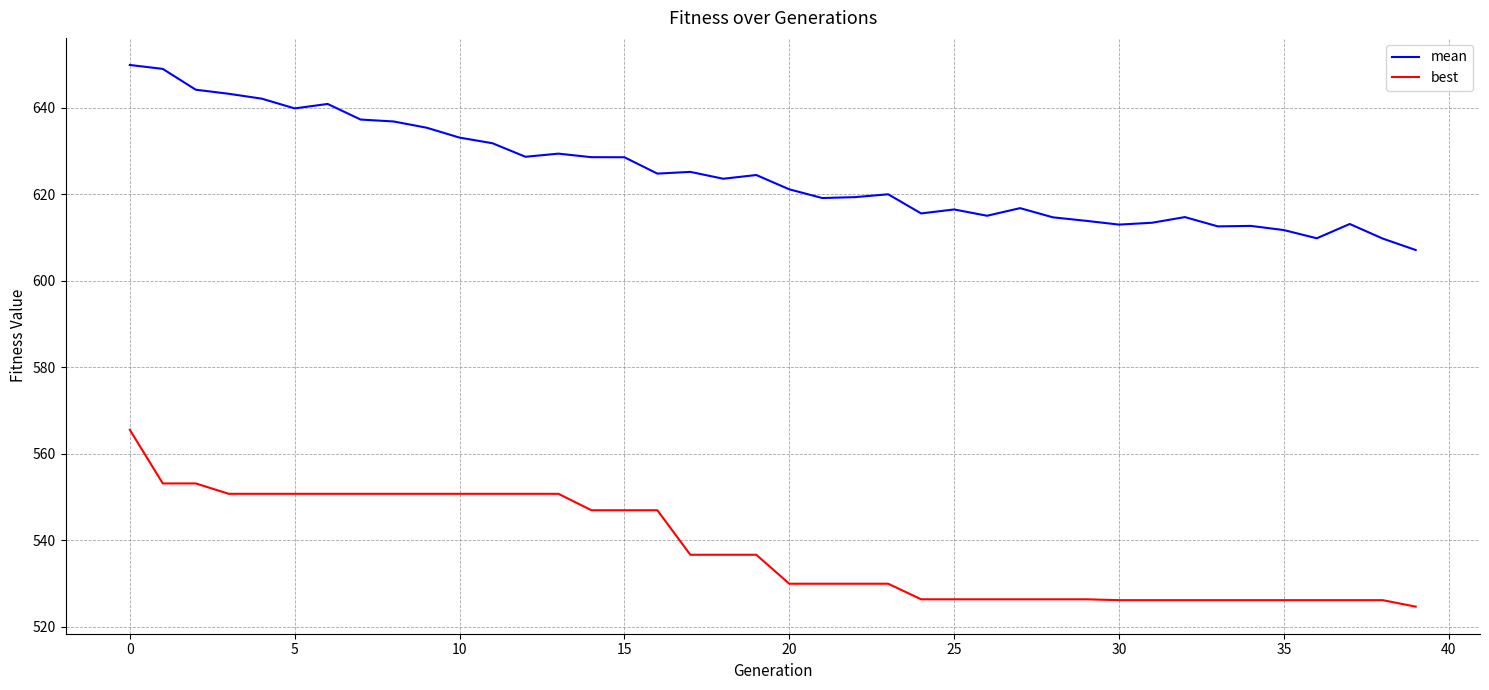

What is the difference between the second highest and second lowest values in the best series?

27.0